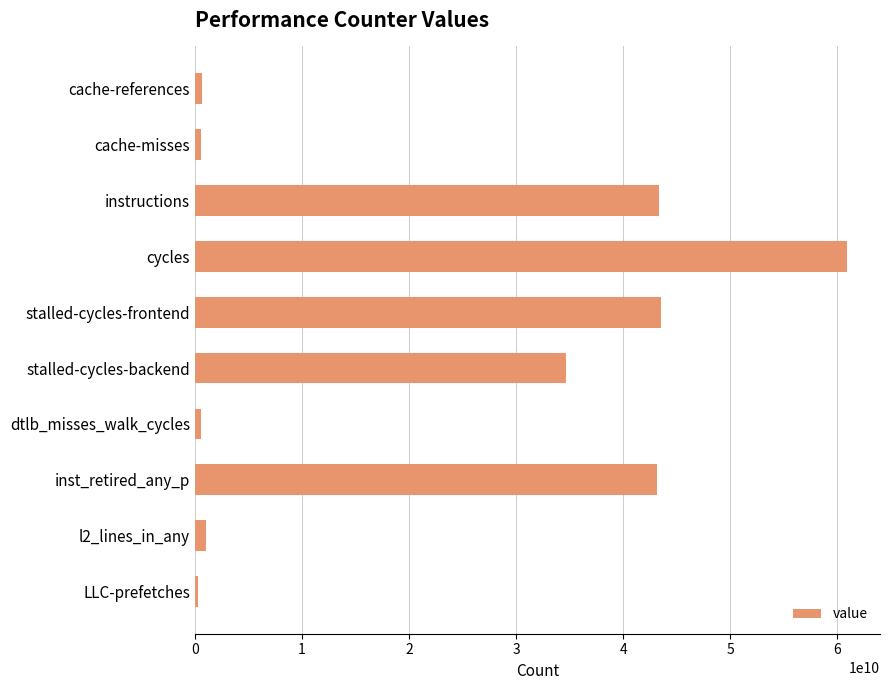

What is the ratio of the value at stalled-cycles-frontend to the value at stalled-cycles-backend?

1.3